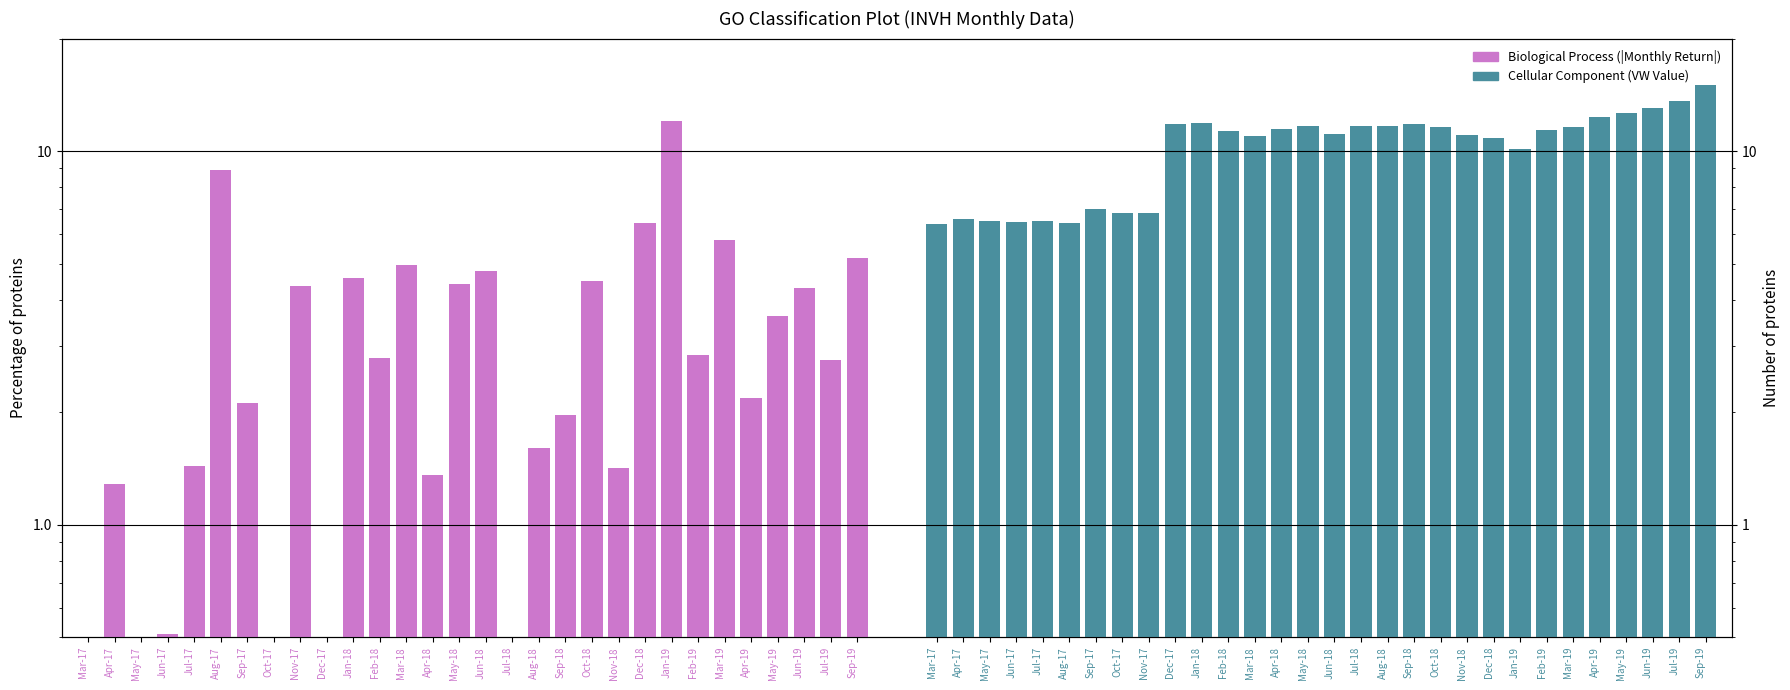

What is the label of the 13th bar from the right?

Aug-18